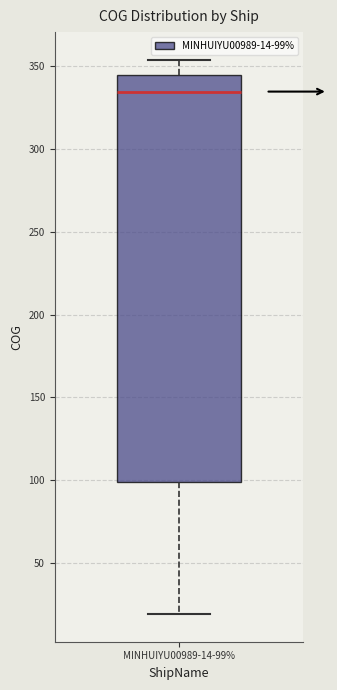

Where does the median line of the box for MINHUIYU00989-14-99% sit on the y-axis? The values are not printed on the chart, so give them approximately, as read against the axis.

335